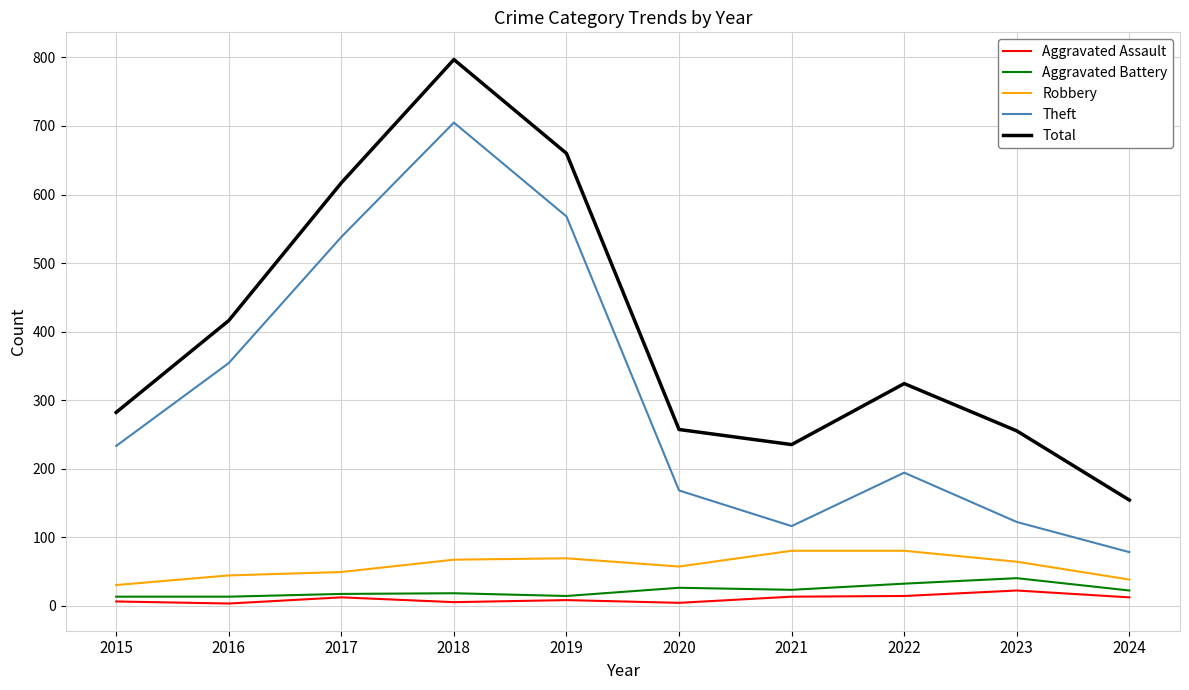

At which category is the sum across all series the highest?

2018